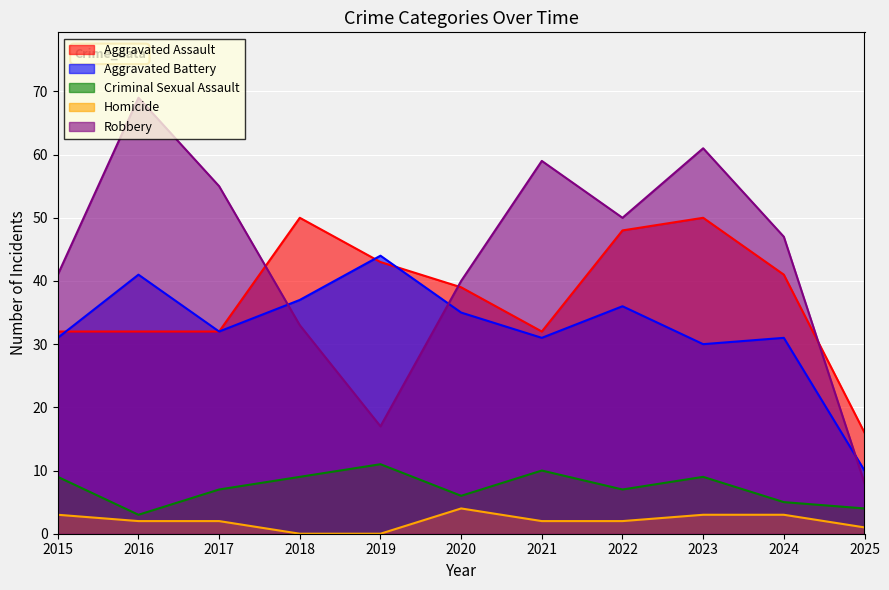

Is the value of Criminal Sexual Assault at 2015 greater than the value of Homicide at 2025?

Yes